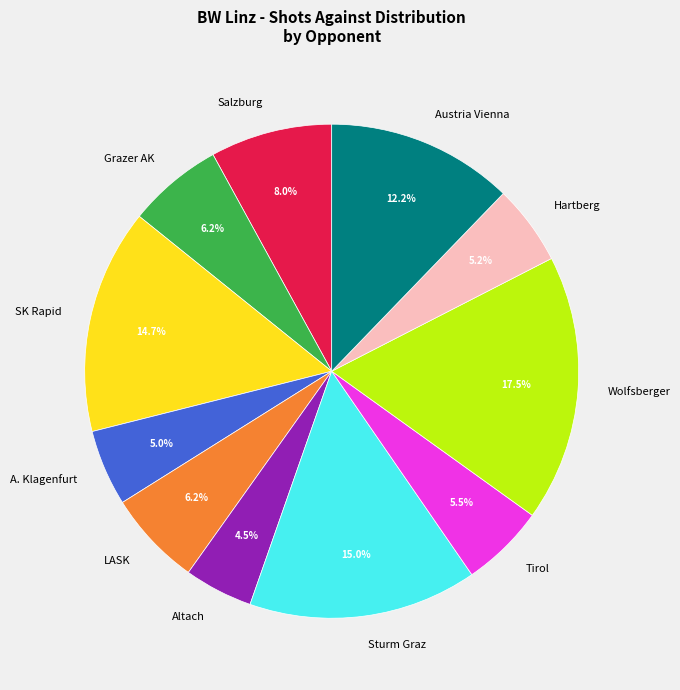

Does any single category account for the majority?

No